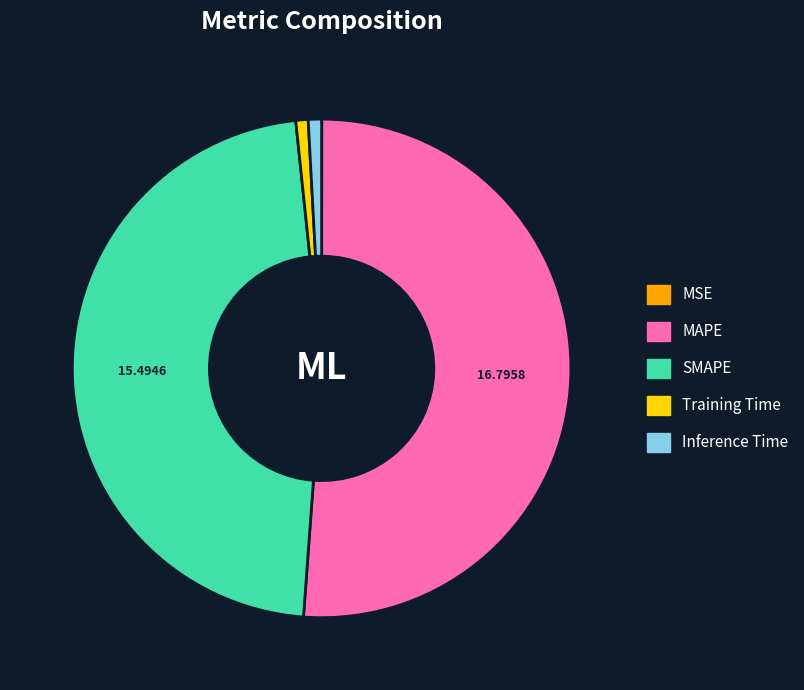

True or false: SMAPE accounts for 38% of the total.

False